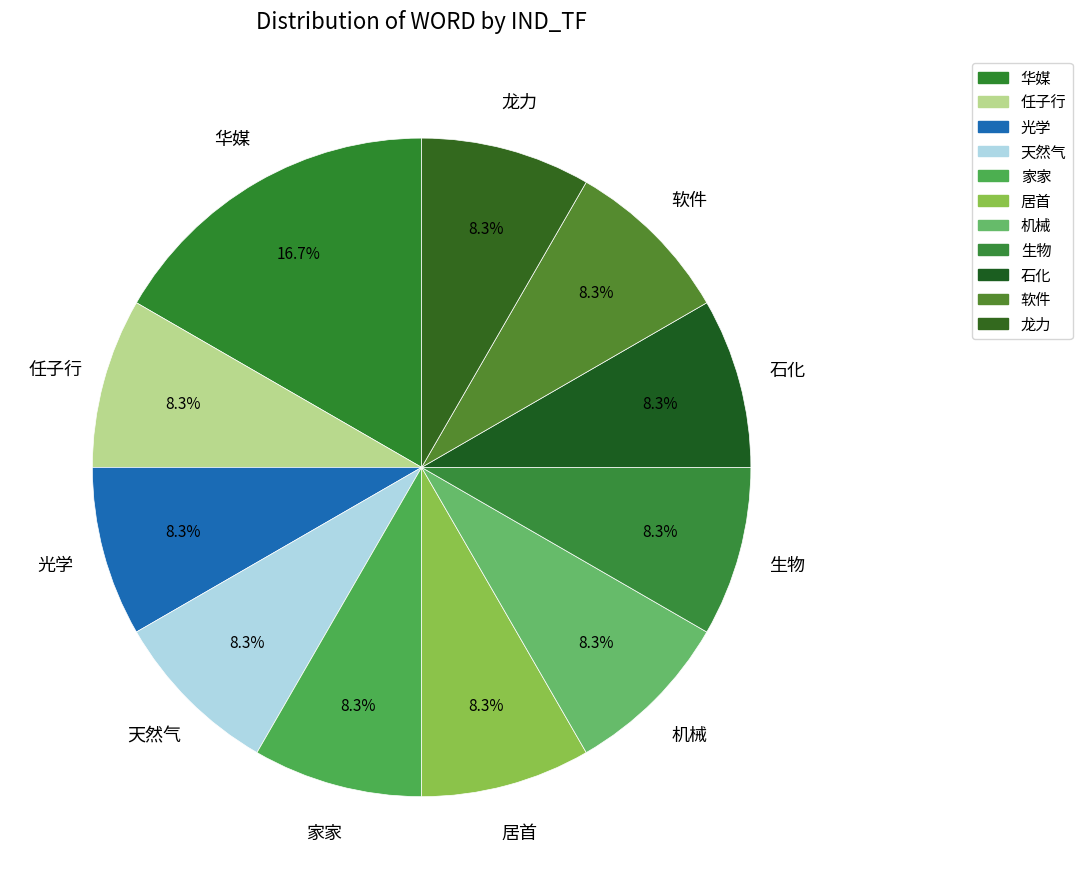

Is there any slice that represents more than half of the pie?

No